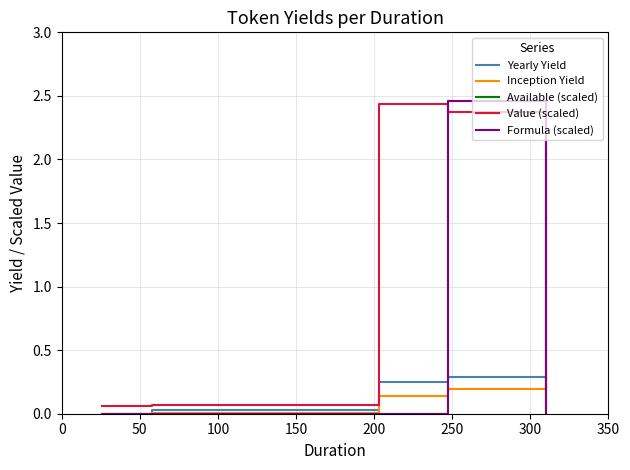

Which series has the largest total across all categories?

Value (scaled)